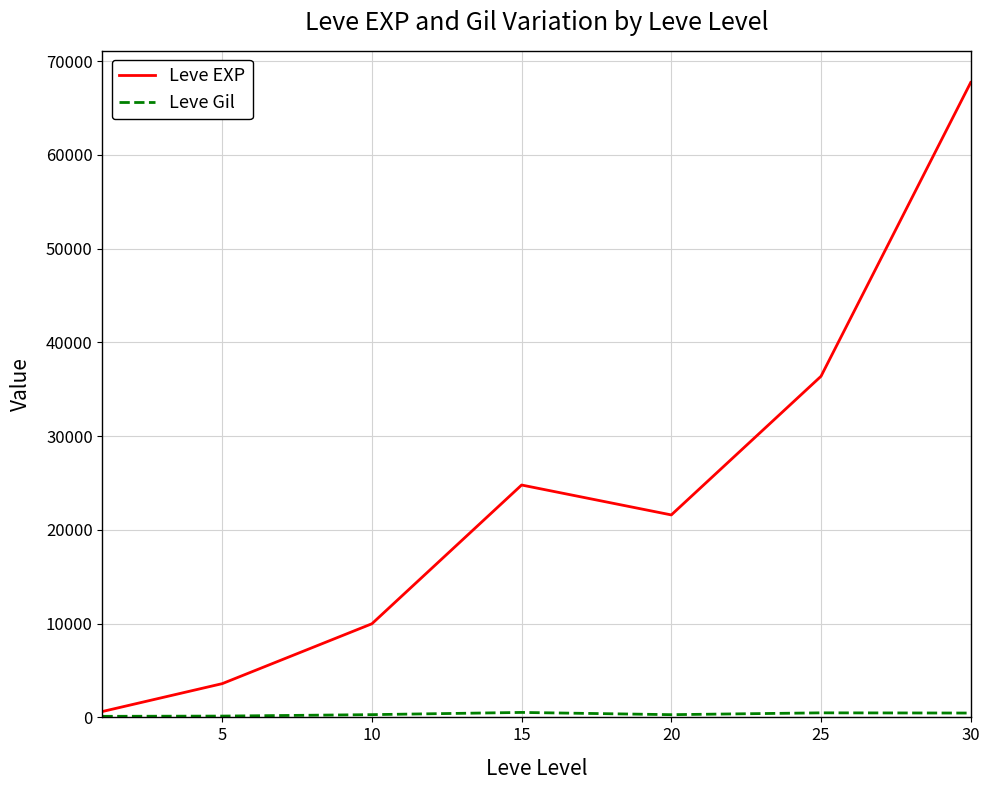

Which series has the largest total across all categories?

Leve EXP